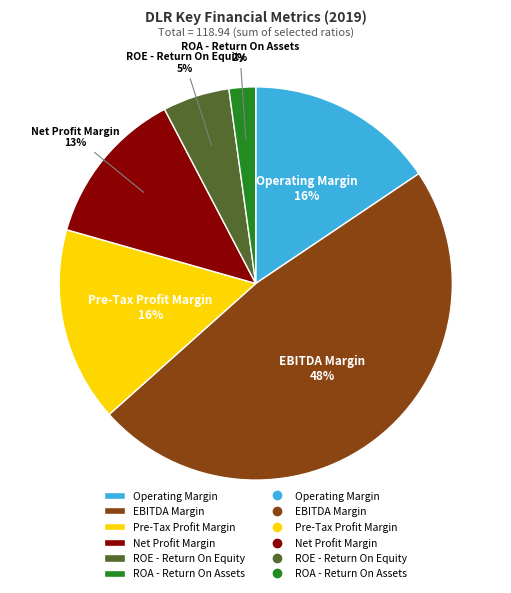

Is there a majority slice in this chart?

No